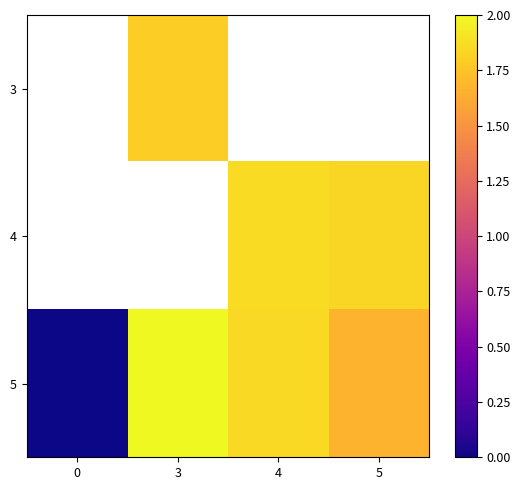

What is the sum of all 5 values?

5.5